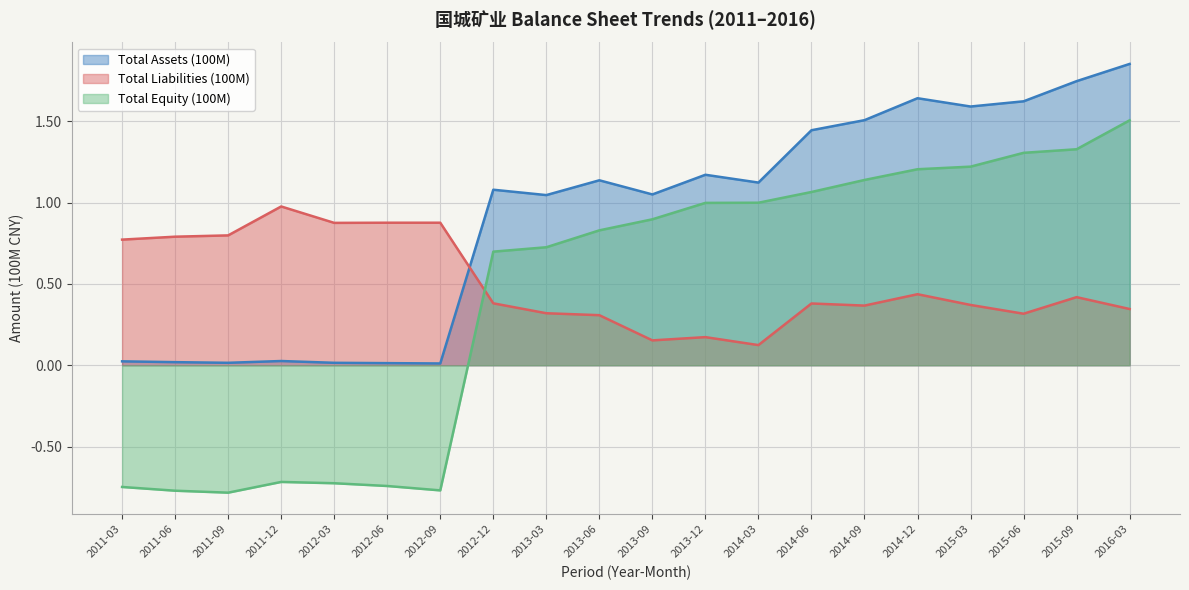

Rank the series at 2015-03 from lowest to highest value.

Total Liabilities (100M), Total Equity (100M), Total Assets (100M)